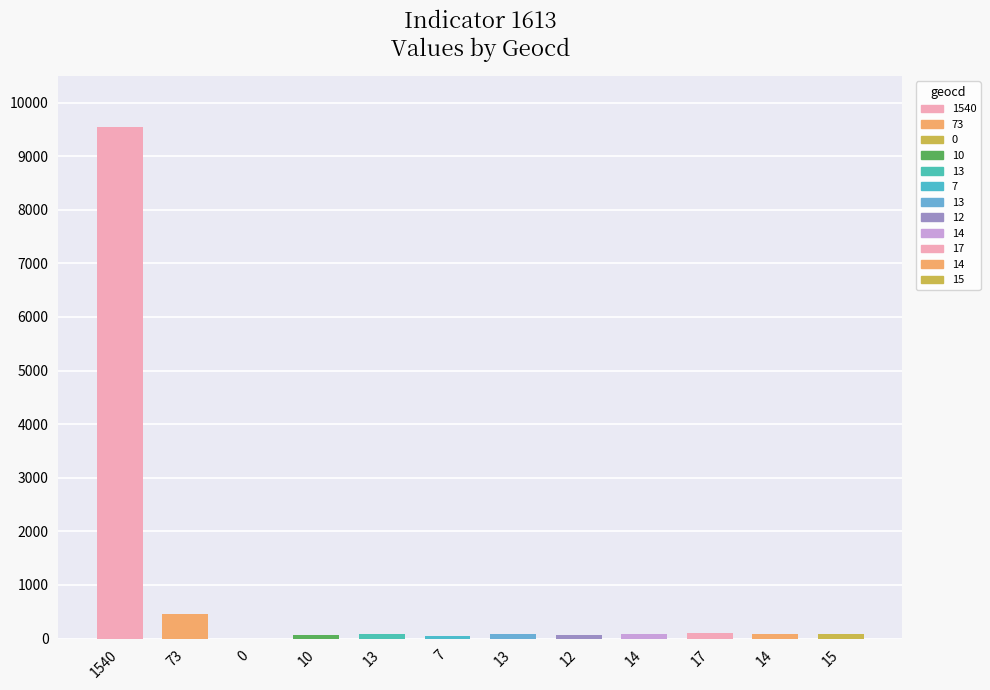

Does the chart contain any negative values?

No